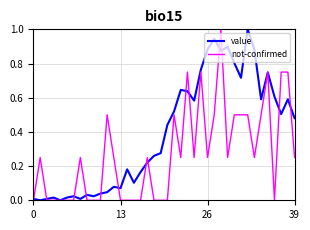

Which series has the largest total across all categories?

value